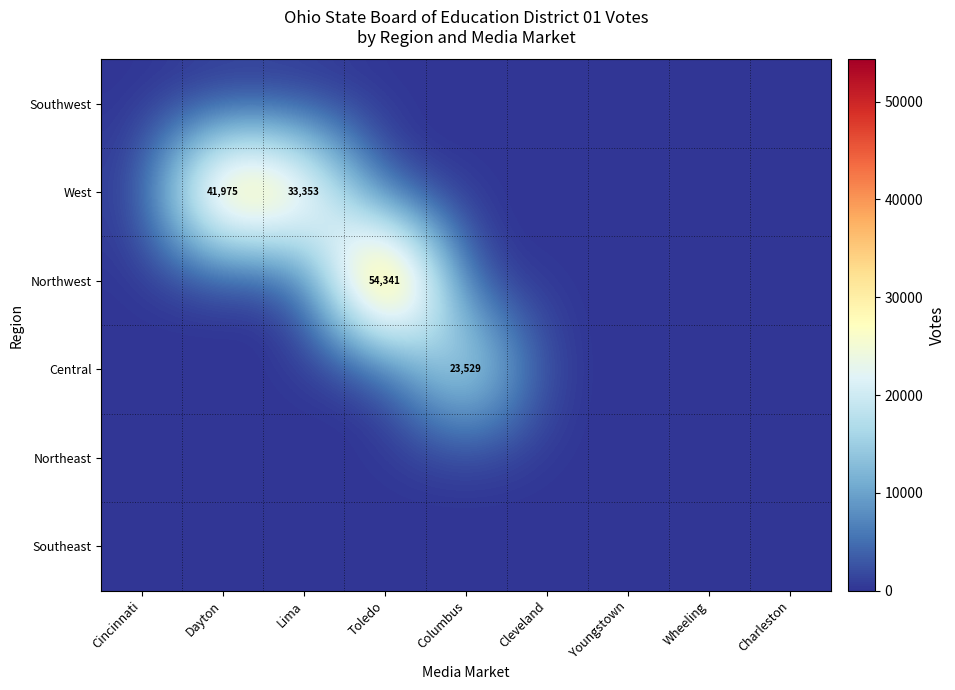

True or false: West has a value of 17002 at Dayton.

False